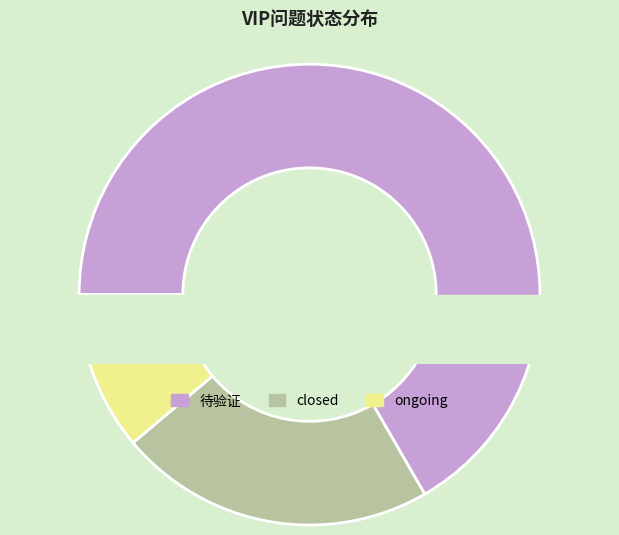

Which category accounts for the majority?

待验证